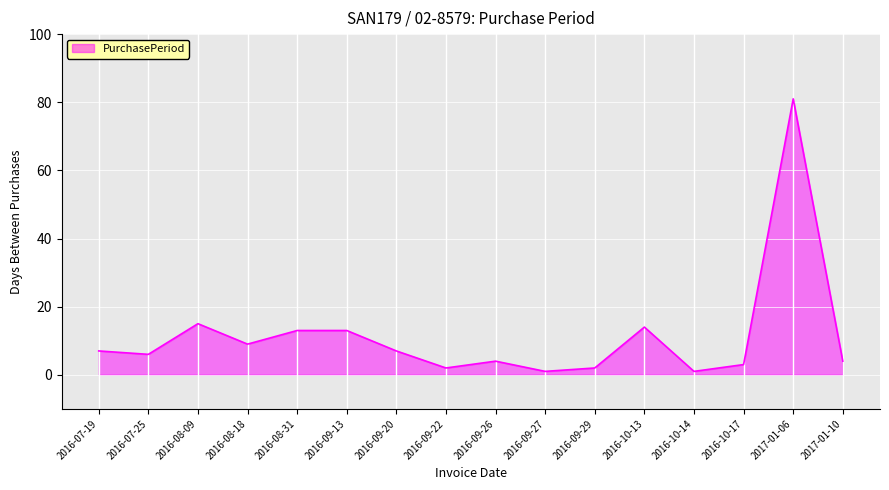

Between 2016-08-31 and 2016-07-19, which is larger?

2016-08-31